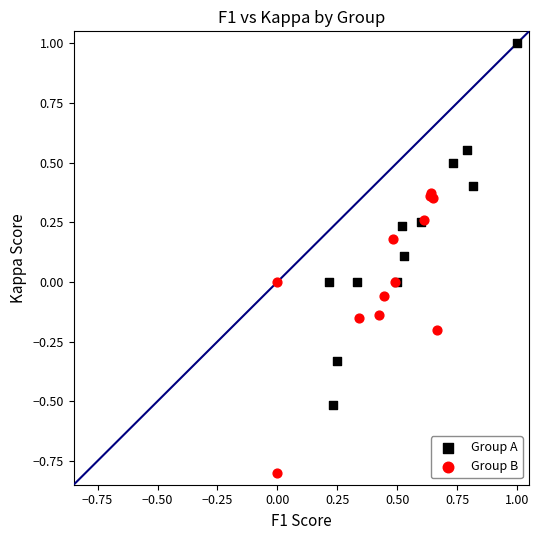

What are all the series names shown in the legend?

Group A, Group B